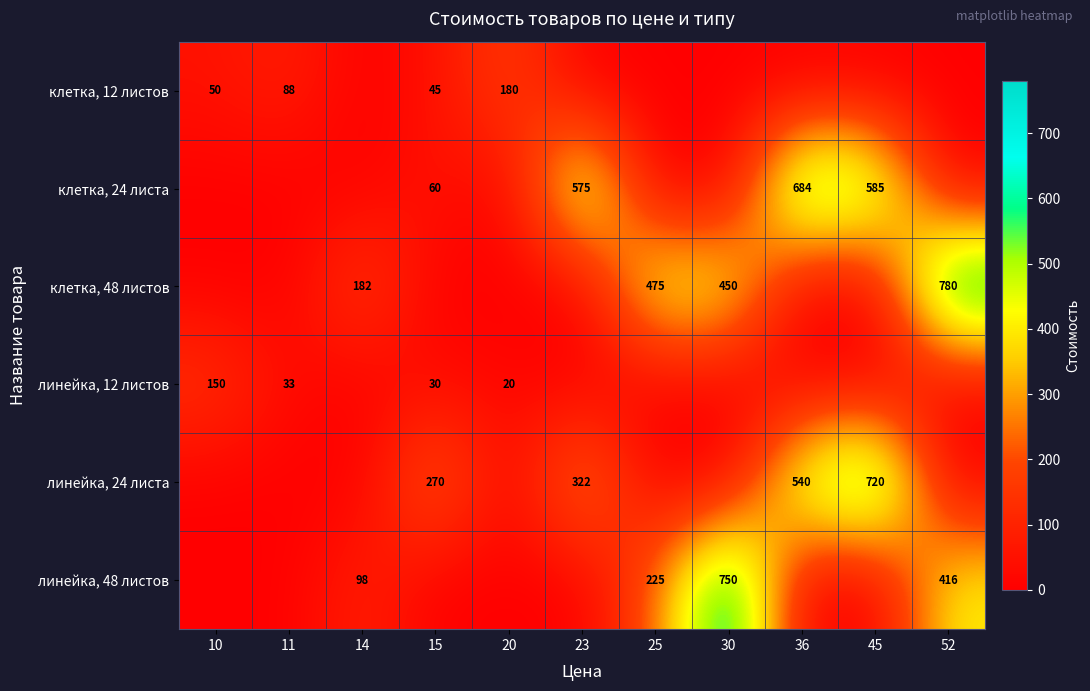

The клетка, 12 листов series shows 50 at 10. True or false?

True